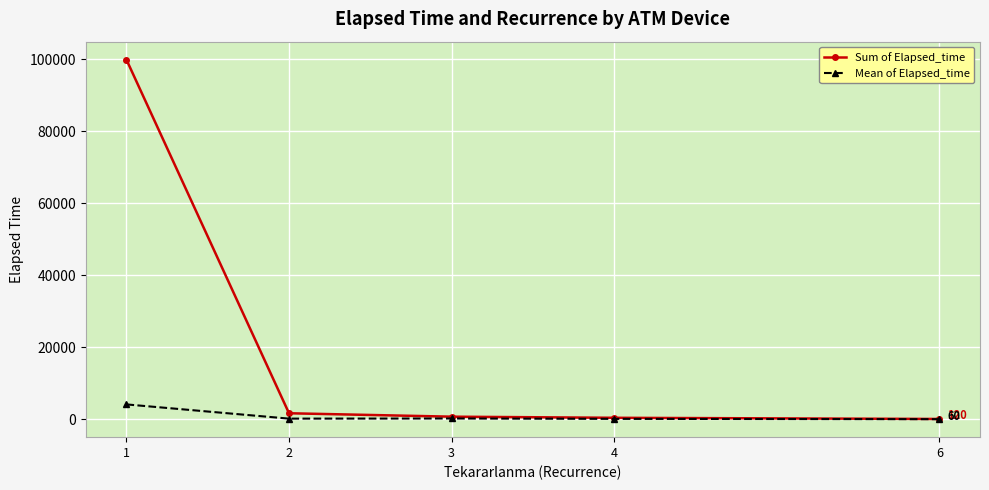

Is the value of Mean of Elapsed_time at 2 greater than the value of Sum of Elapsed_time at 1?

No